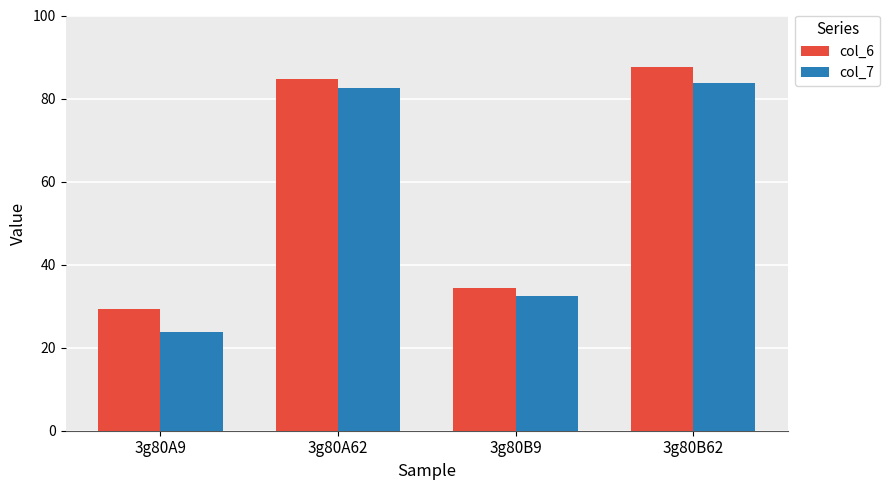

Where does the col_7 series first go above 82?

3g80A62